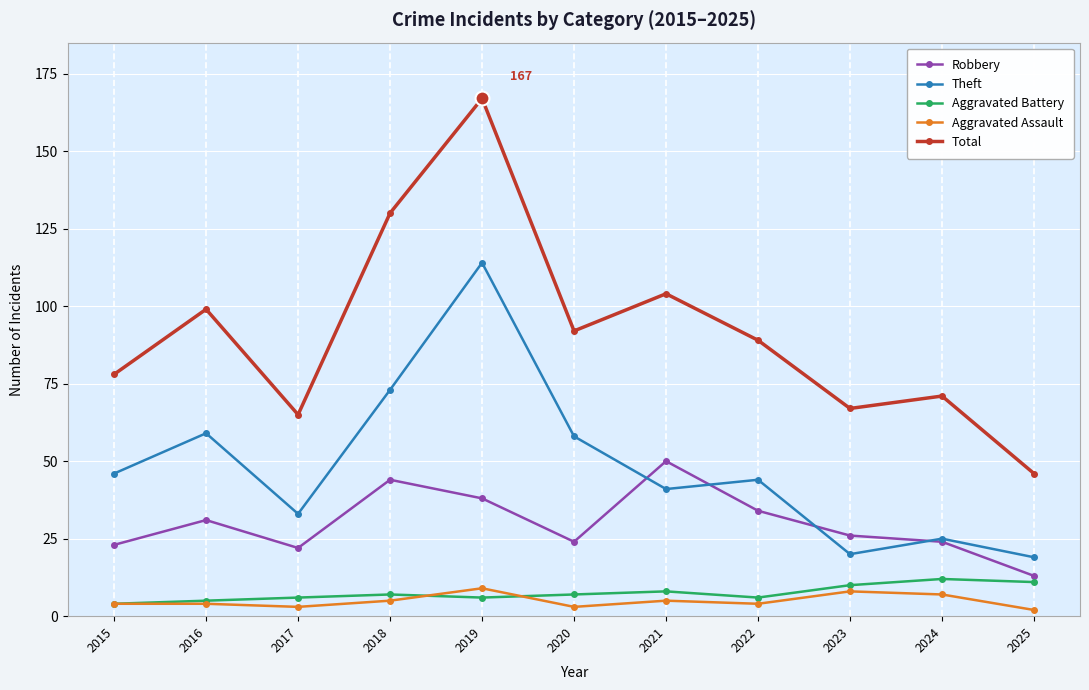

What is the sum of all Total values?

1008